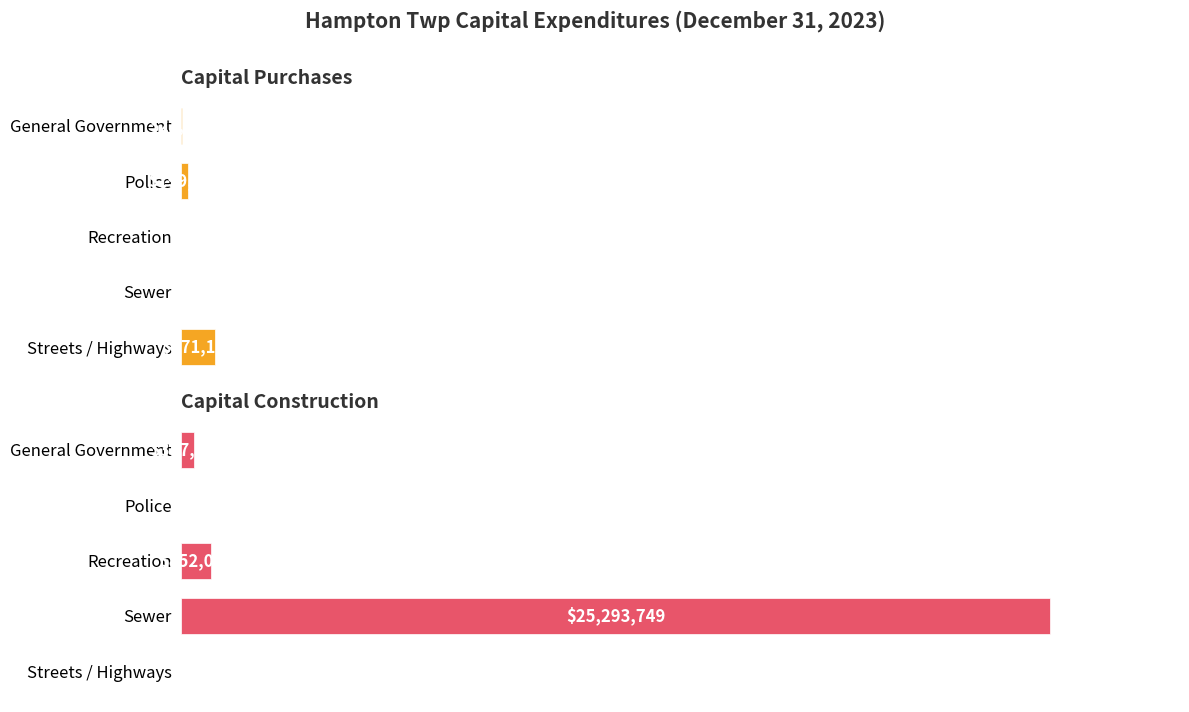

The Capital Purchases series shows 1380476 at Streets / Highways. True or false?

False